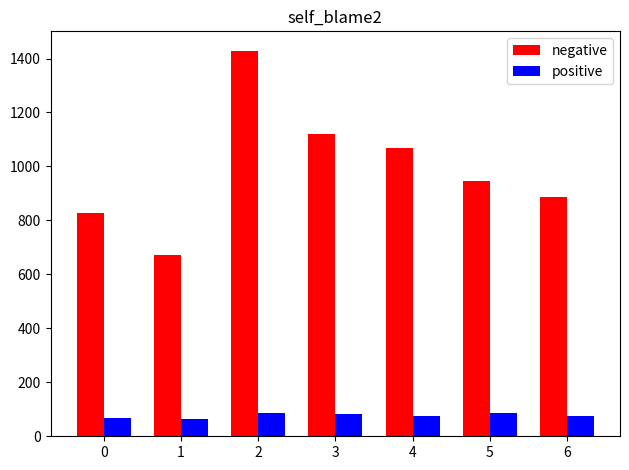

What is the total value across all series at 0?

893.7